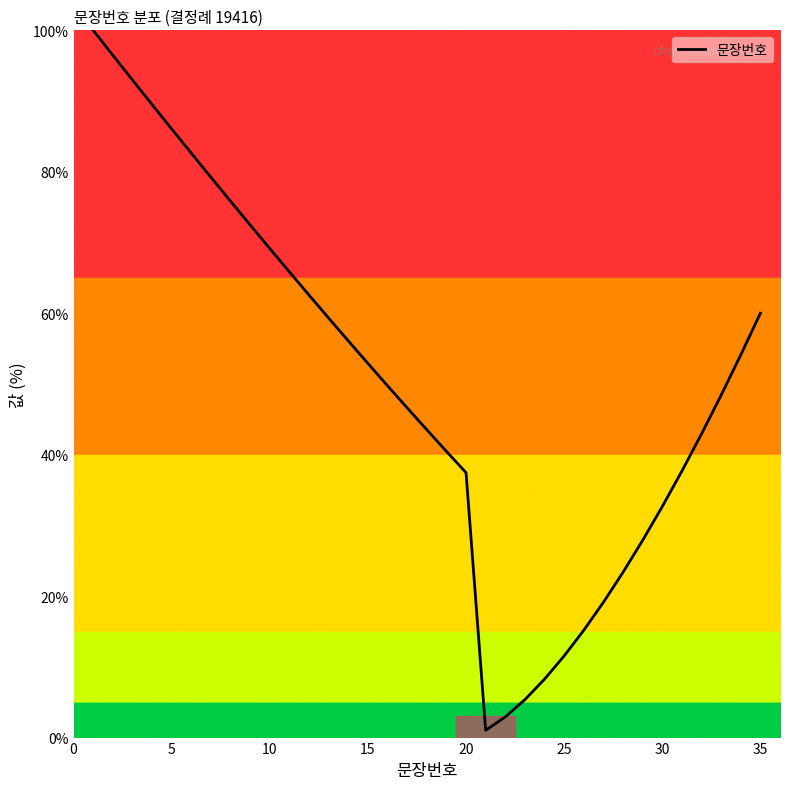

True or false: there are more than 0 points higher than both neighbors.

False